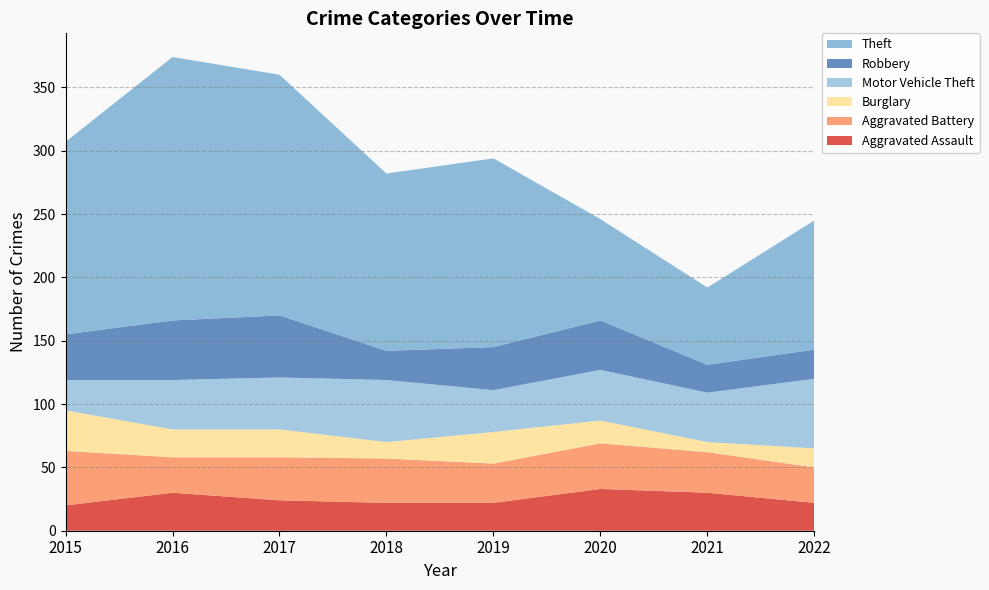

Reading right to left, extract all data points from this chart.

Aggravated Assault: 22	30	33	22	22	24	30	20
Aggravated Battery: 28	32	36	31	35	34	28	43
Burglary: 15	8	18	25	13	22	22	32
Motor Vehicle Theft: 55	39	40	33	49	41	39	24
Robbery: 23	22	39	34	23	49	47	36
Theft: 102	61	80	149	140	190	208	152